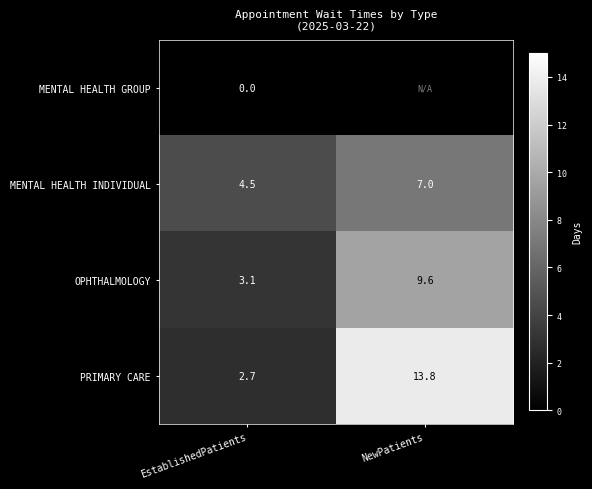

How many categories are shown in the chart?

2